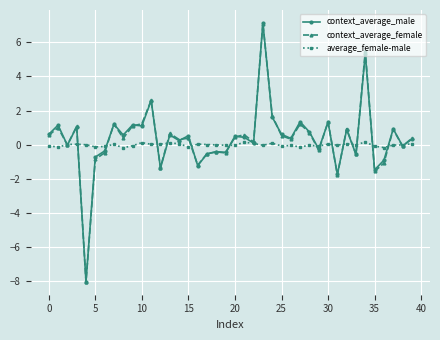

Is this an area chart (filled region under the line)?

No